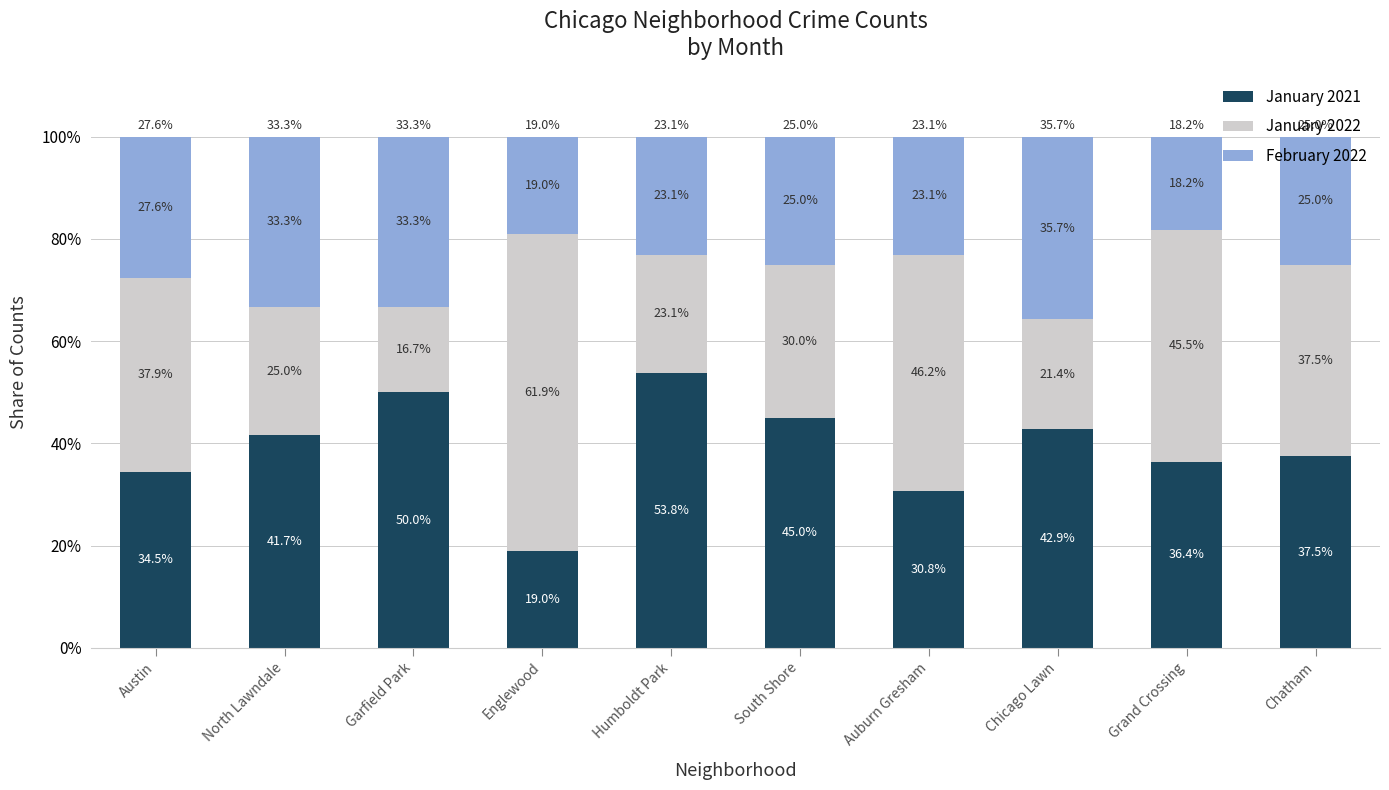

Are the bars grouped side by side (vs. stacked)?

No